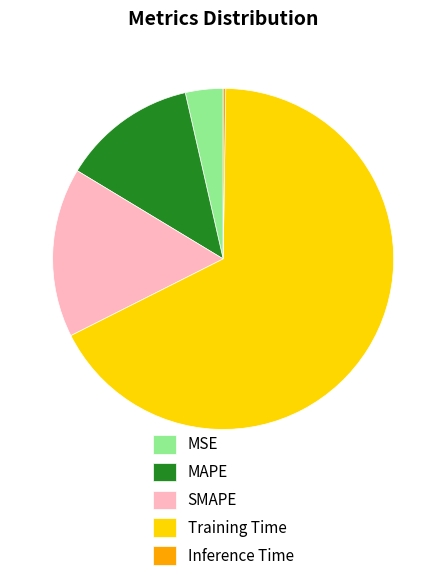

The SMAPE slice represents 5% of the pie. True or false?

False